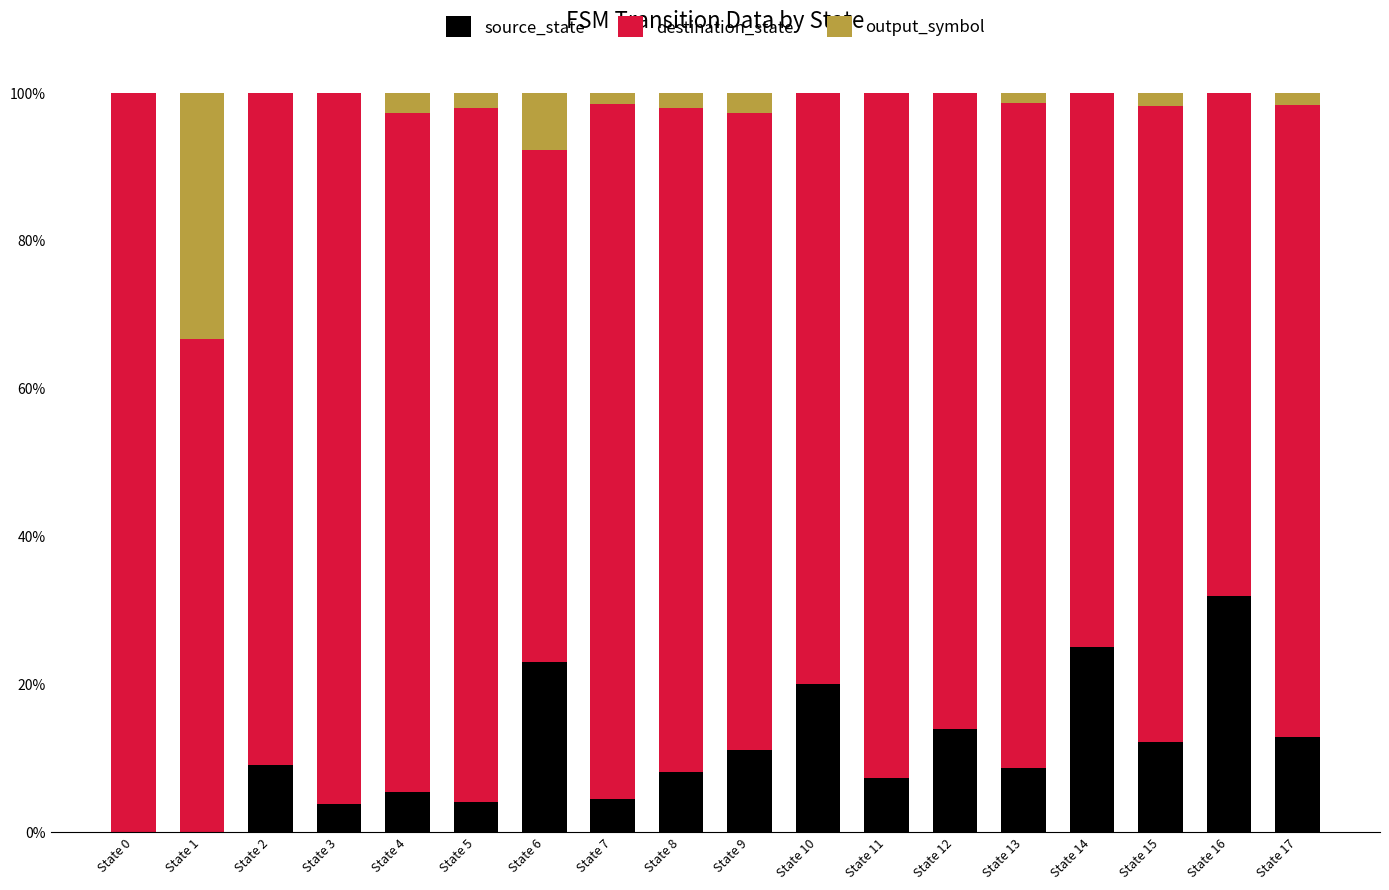

What is the total value across all series at State 14?

100.0